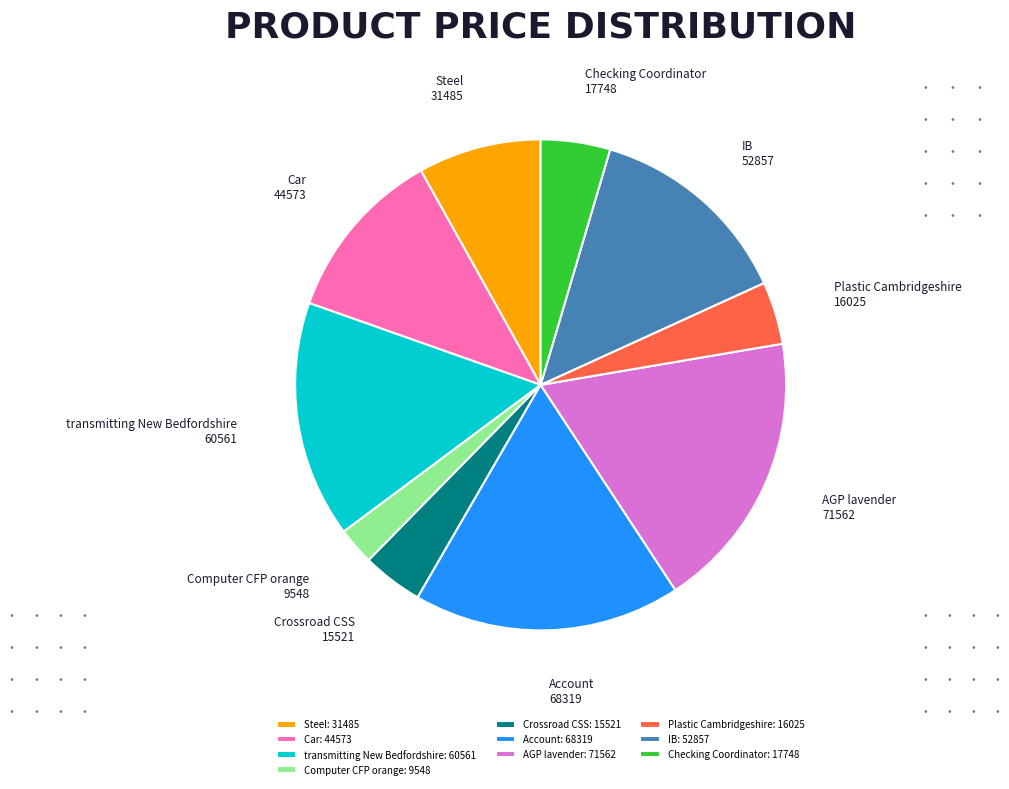

Which category has the smallest portion of the pie?

Computer CFP orange